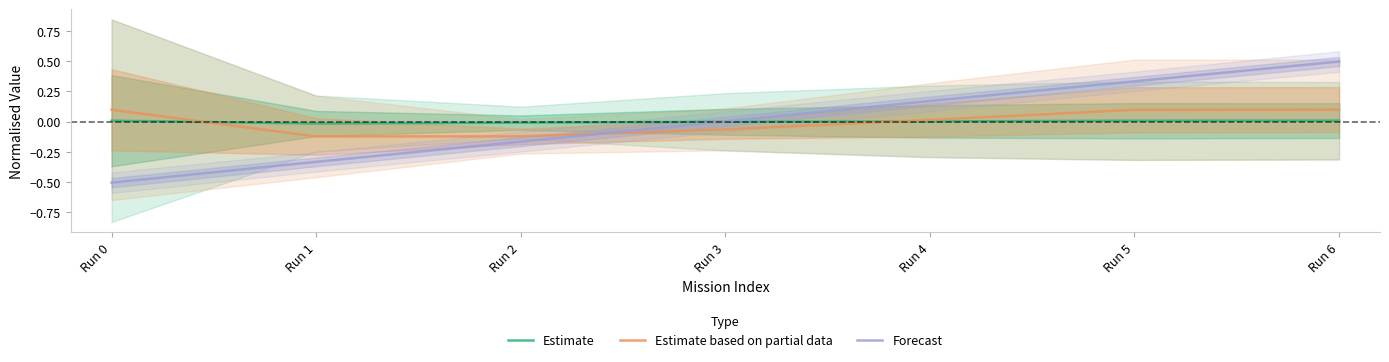

True or false: Forecast and Estimate intersect in this chart.

True